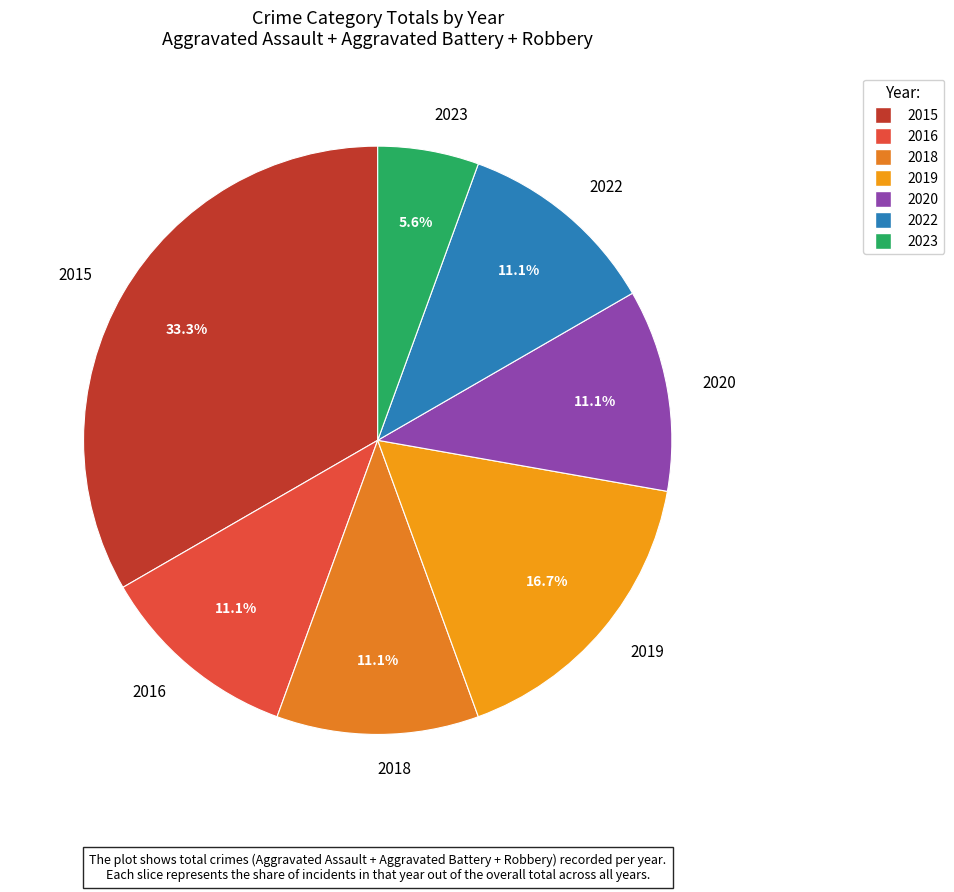

How much of the chart is everything except 2020?

88.9%